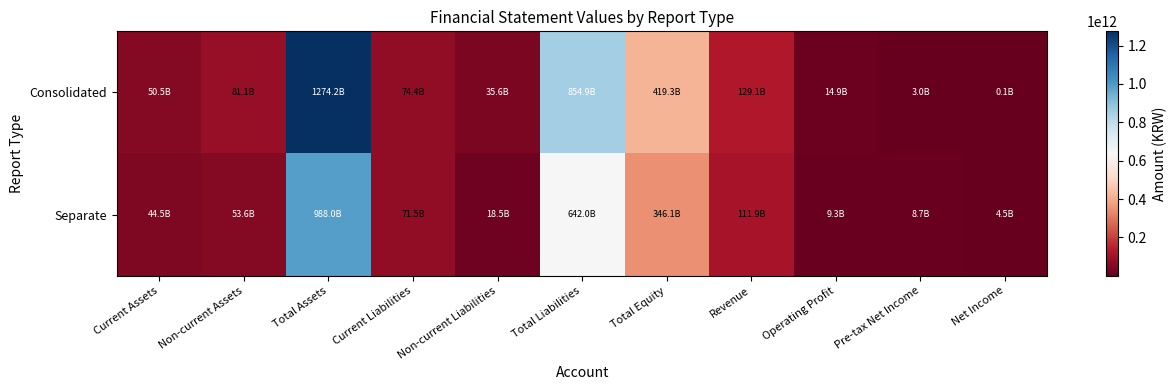

What is the total value across all series at Pre-tax Net Income?

11670405806